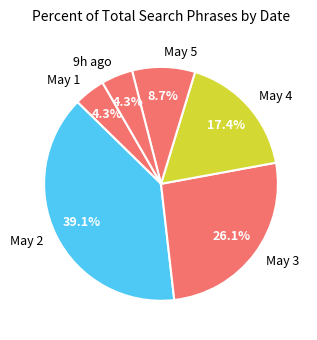

To the nearest percent, what is the average slice percentage?

17%